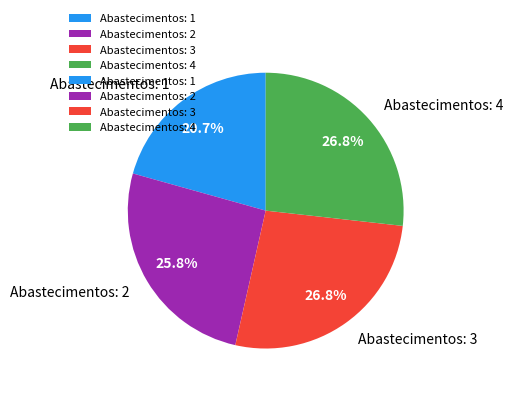

Which slice is the smallest?

Abastecimentos: 1